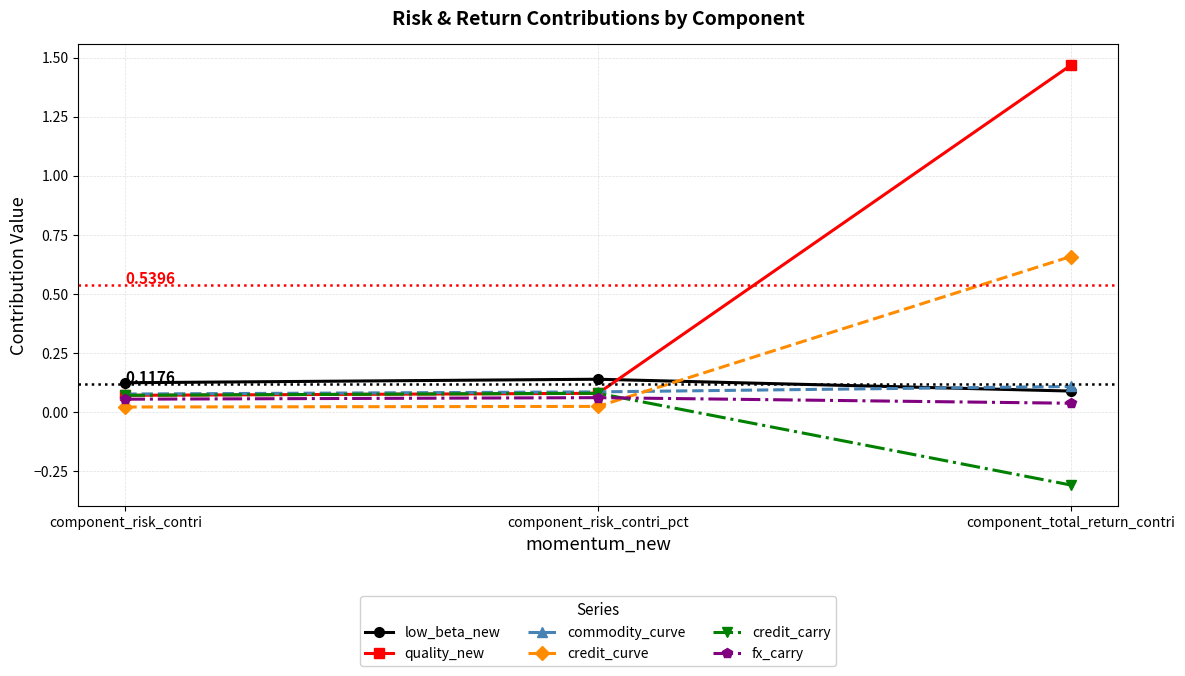

At which category does the chart reach its peak across all series?

component_total_return_contri